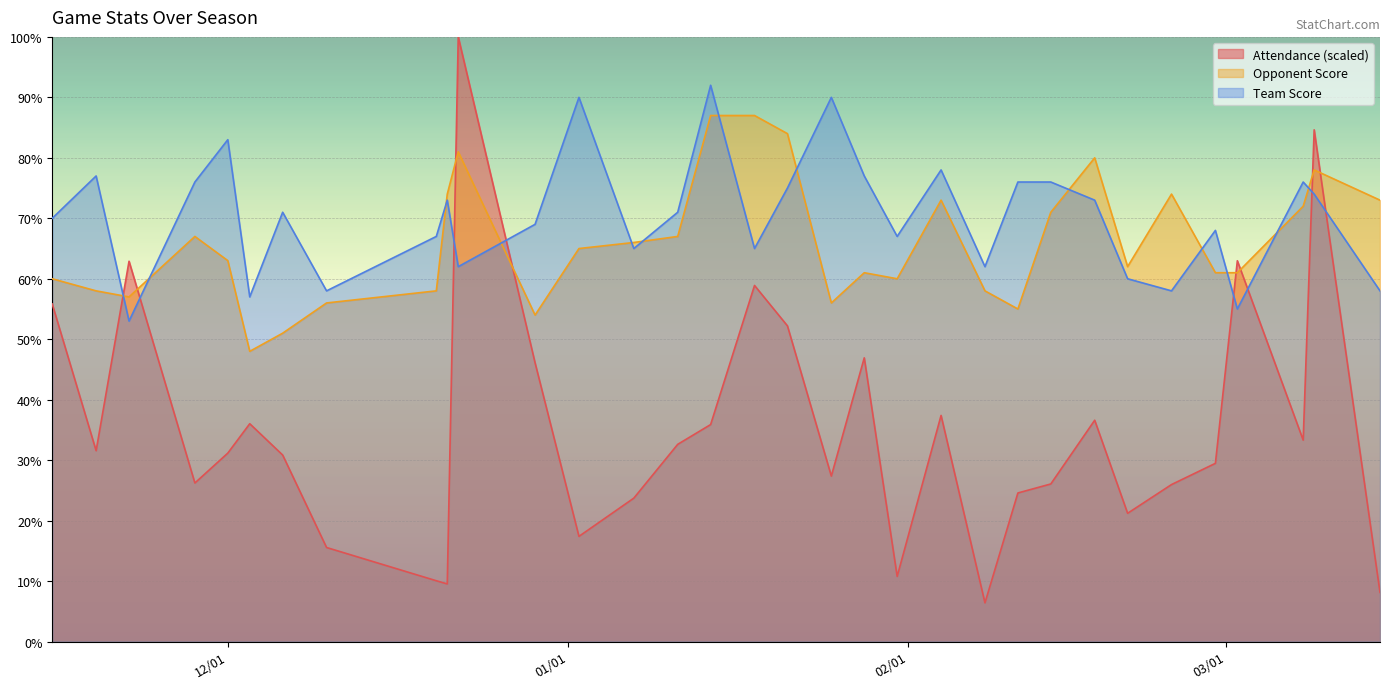

Where do Opponent Score and Team Score first cross each other?

11/19/2011 and 11/22/2011